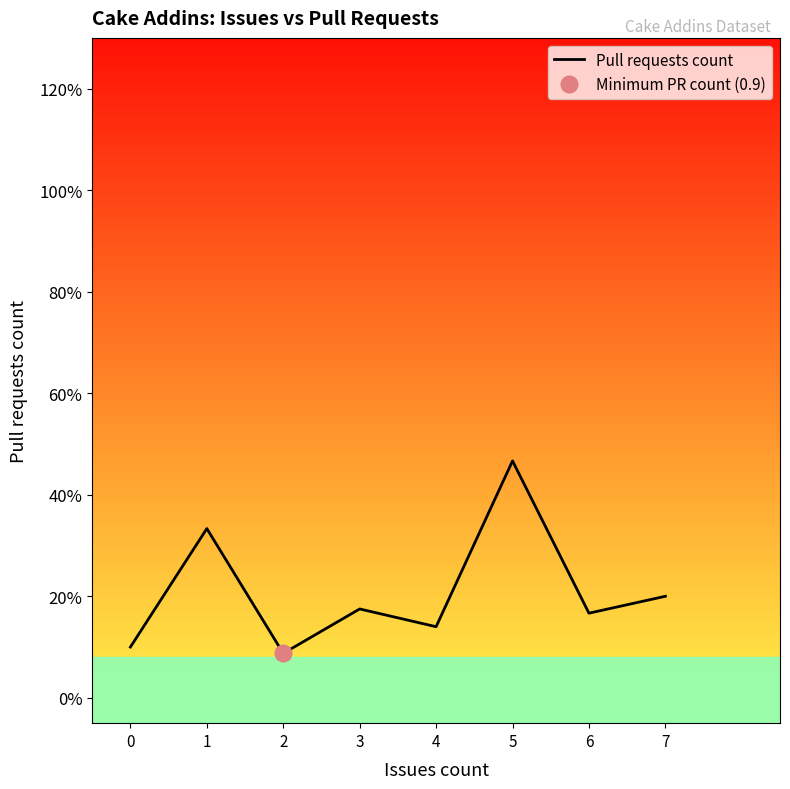

Which label corresponds to the largest value in the chart?

5